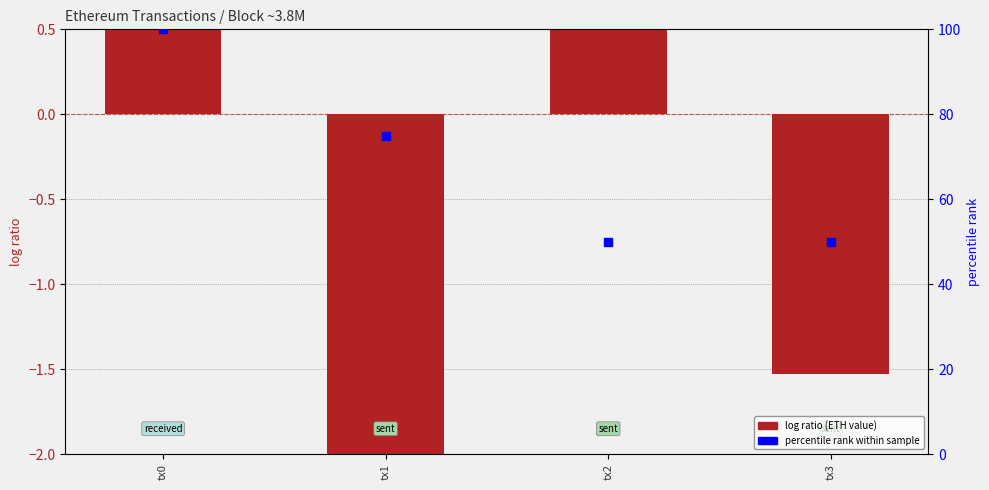

Which series has the largest total across all categories?

percentile rank within sample